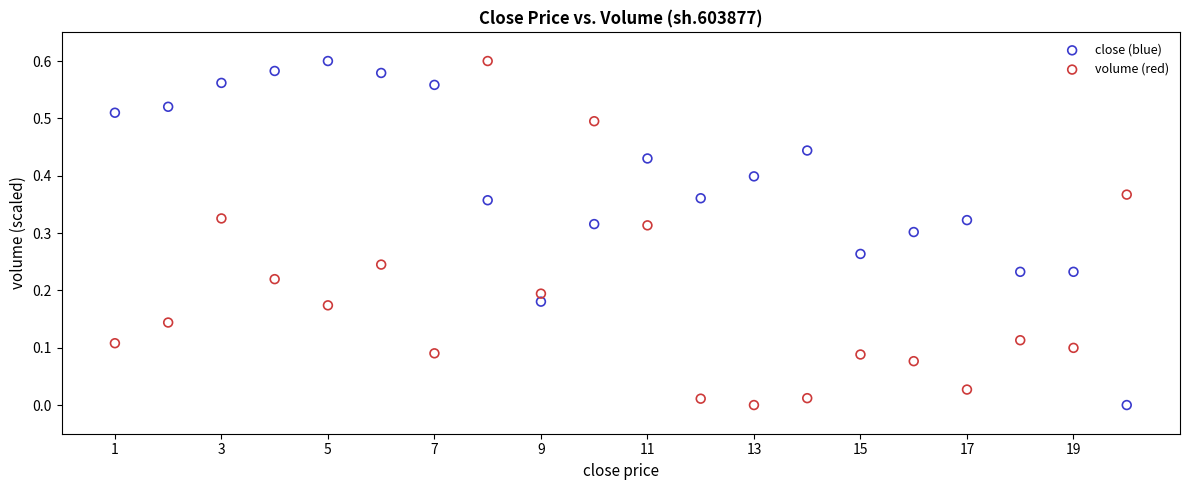

What is the X range (max minus min) for the scatter plot?

19.0